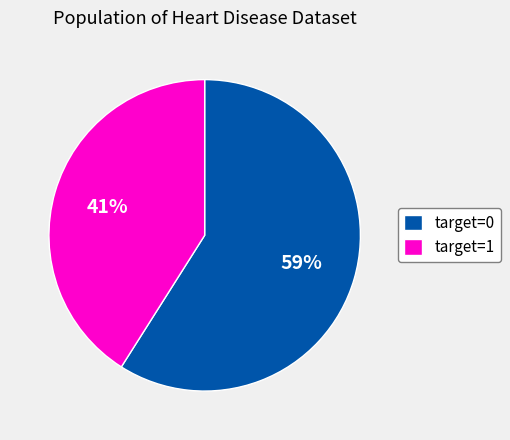

Rank the categories by value from lowest to highest.

target=1, target=0